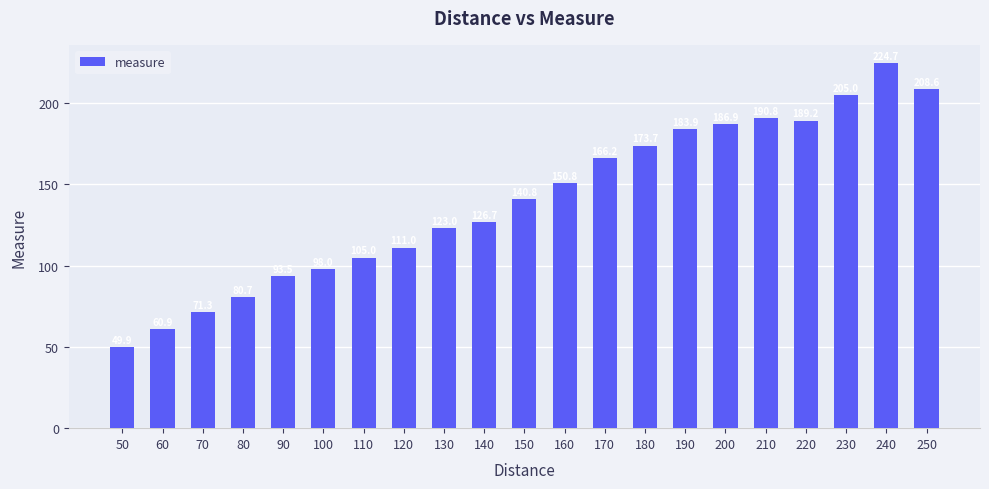

Rank the categories by value from highest to lowest.

240, 250, 230, 210, 220, 200, 190, 180, 170, 160, 150, 140, 130, 120, 110, 100, 90, 80, 70, 60, 50